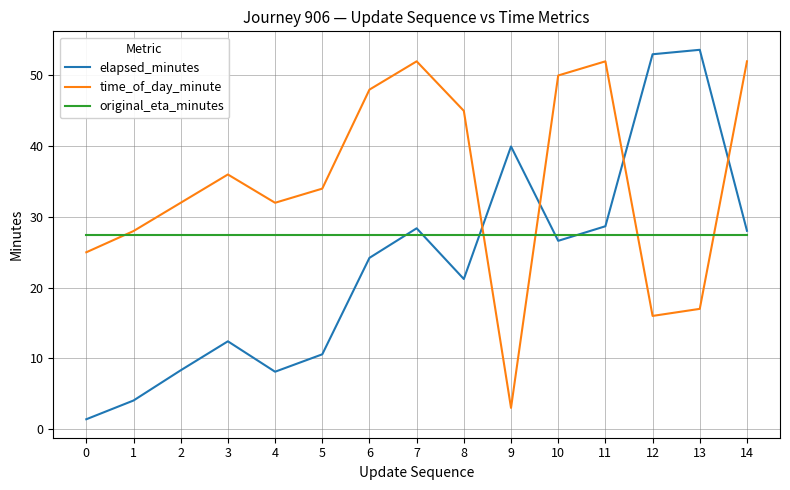

True or false: time_of_day_minute and original_eta_minutes intersect in this chart.

True